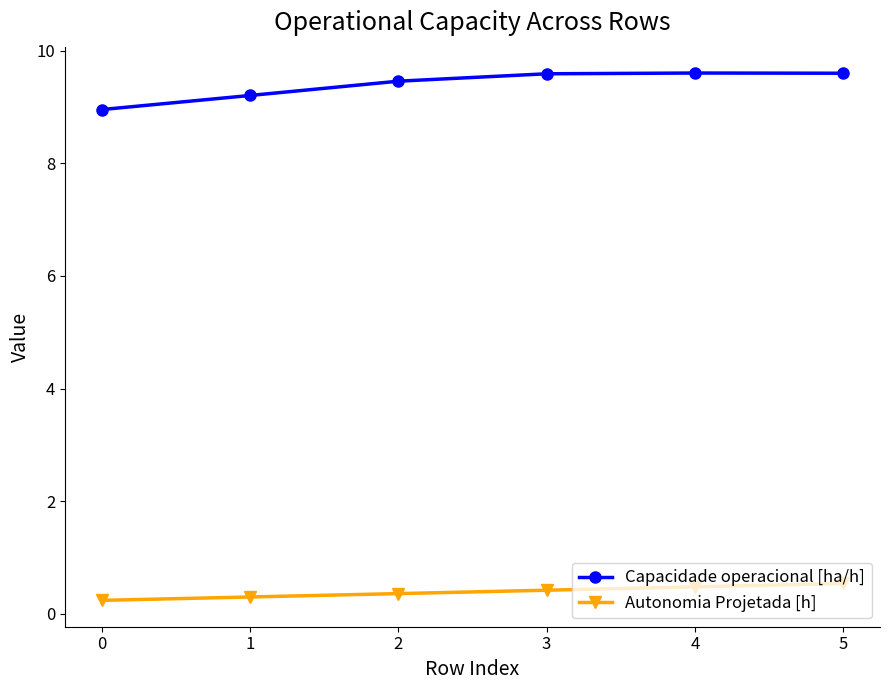

Reading left to right, extract all data points from this chart.

Capacidade operacional [ha/h]: 9.0	9.2	9.5	9.6	9.6	9.6
Autonomia Projetada [h]: 0.2	0.3	0.4	0.4	0.5	0.5